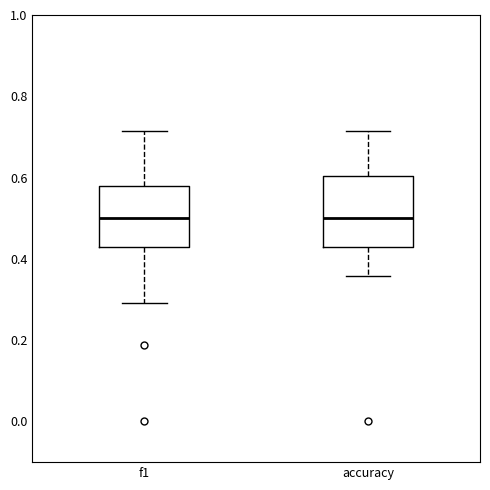

Where does the median line of the box for f1 sit on the y-axis? The values are not printed on the chart, so give them approximately, as read against the axis.

0.50